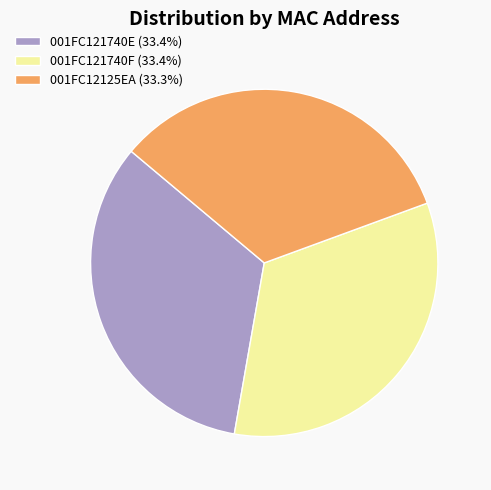

Combined, do 001FC121740E (33.4%) and 001FC12125EA (33.3%) account for over 50%?

Yes